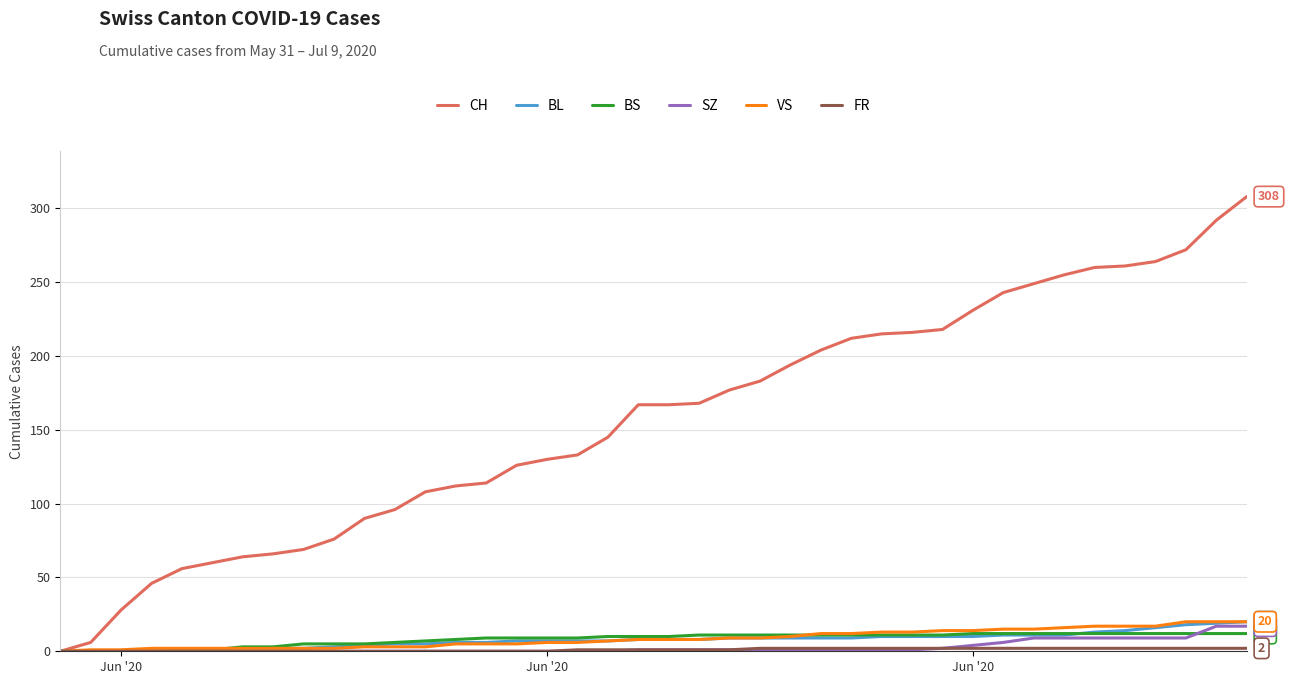

Does the chart have visible grid lines?

Yes